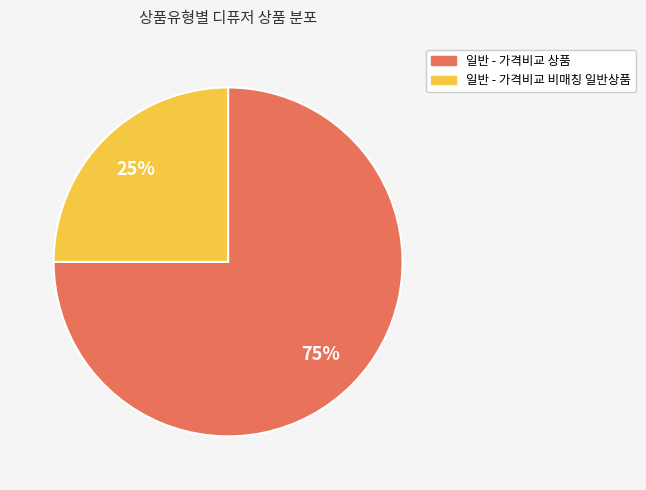

How many slices are in this pie chart?

2